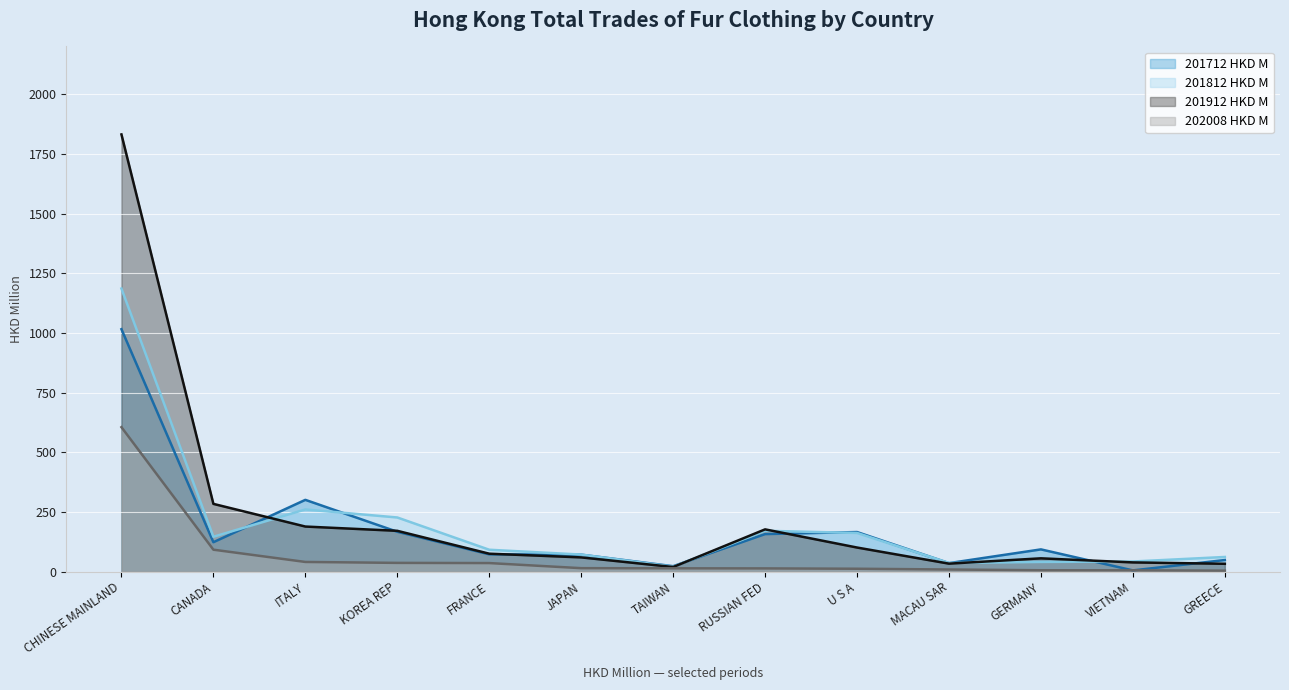

What is the smallest value displayed?

4.1